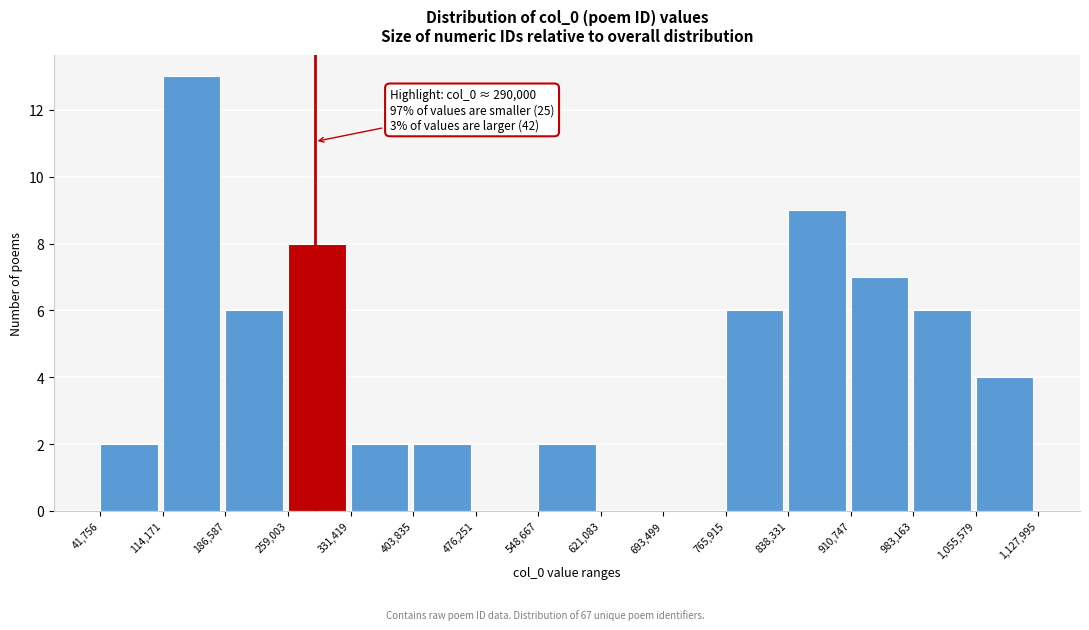

Which range on the x-axis has the tallest bar?

114,171 to 186,587